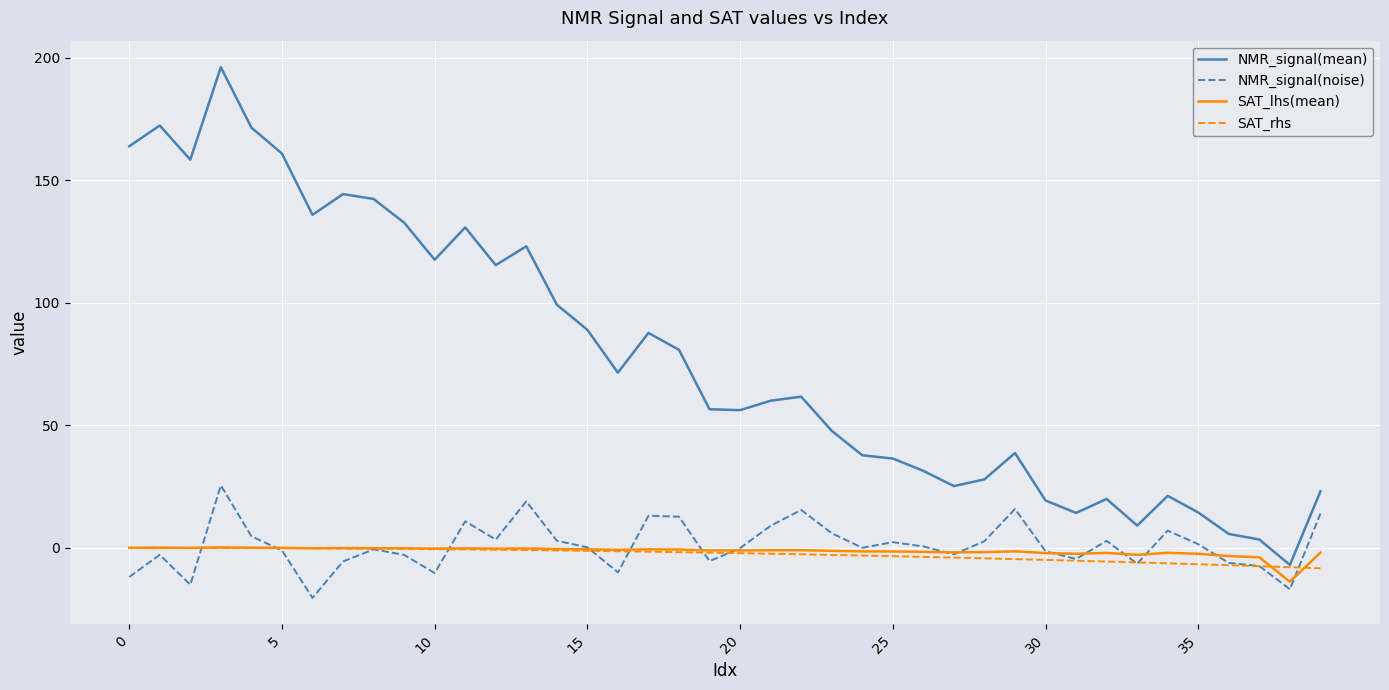

True or false: SAT_lhs(mean) and NMR_signal(mean) intersect in this chart.

False